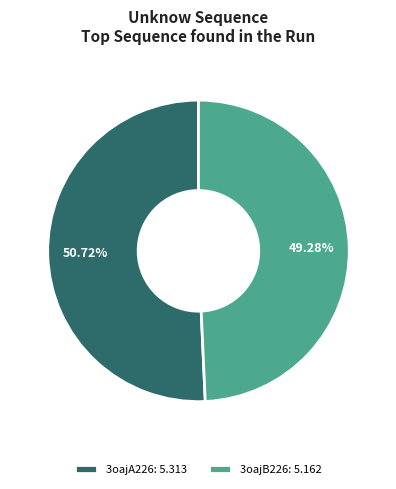

Which slice is the largest?

3oajA226